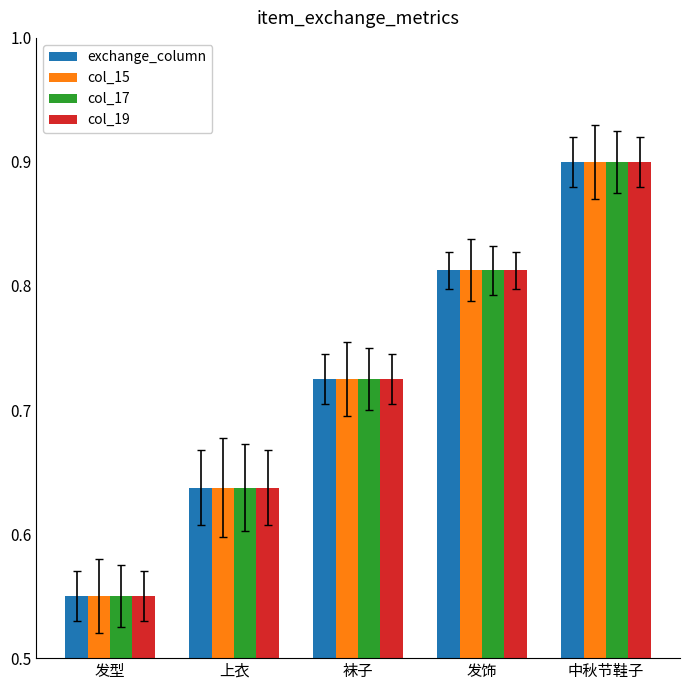

What is the maximum value shown in the chart?

0.9